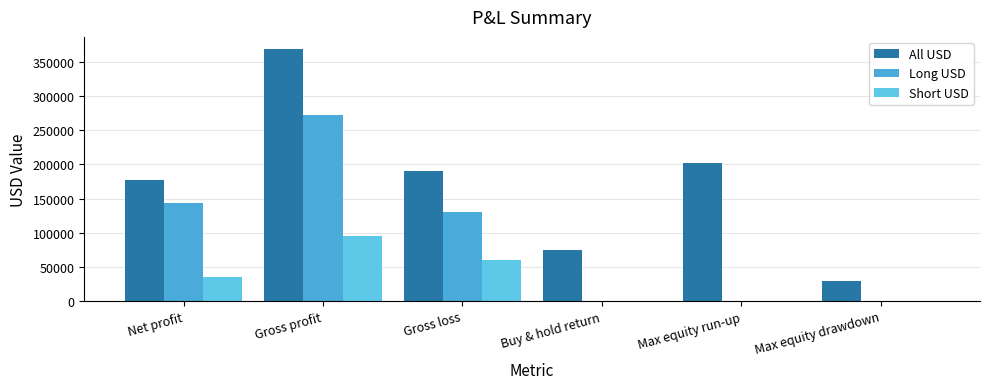

What is the label of the 1st bar from the left?

Net profit